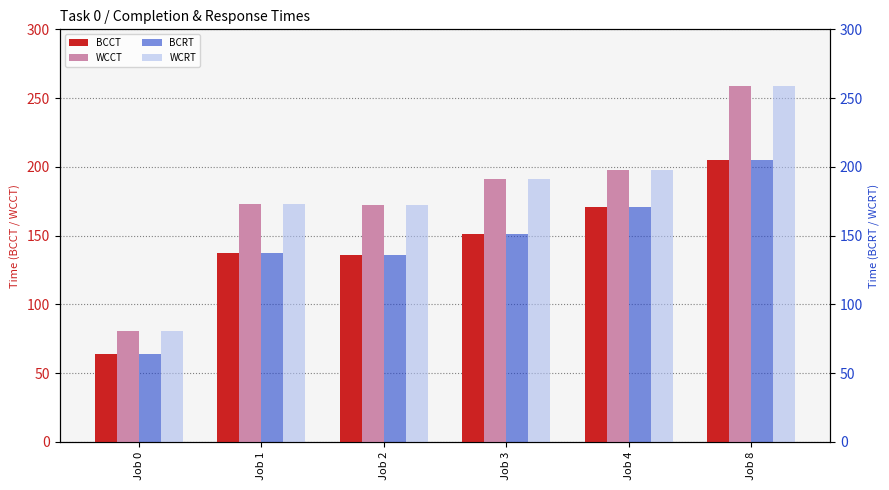

What is the spread (max minus min) of values at Job 3?

40